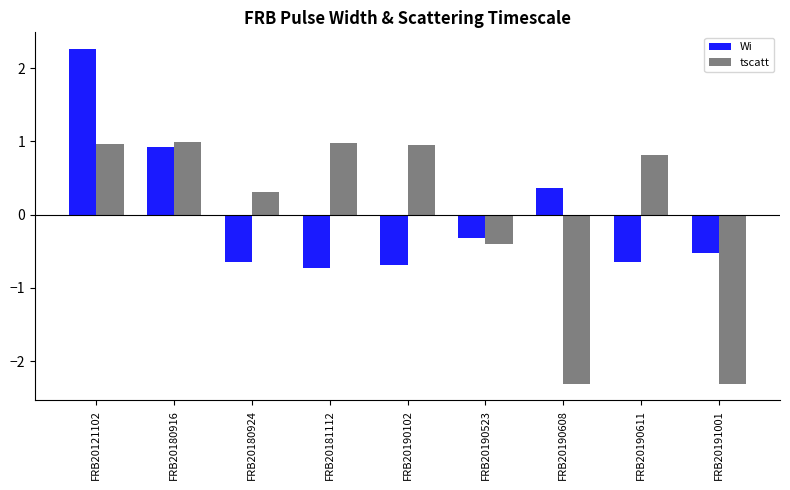

How many bars are there in total?

18